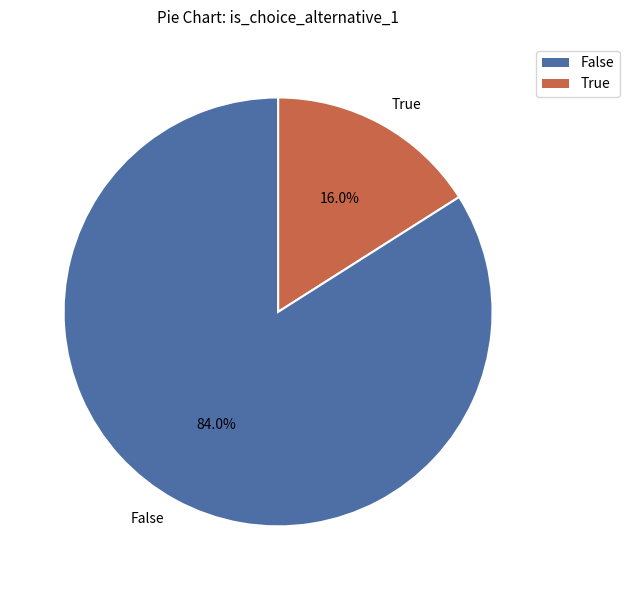

True or false: False accounts for 84% of the total.

True